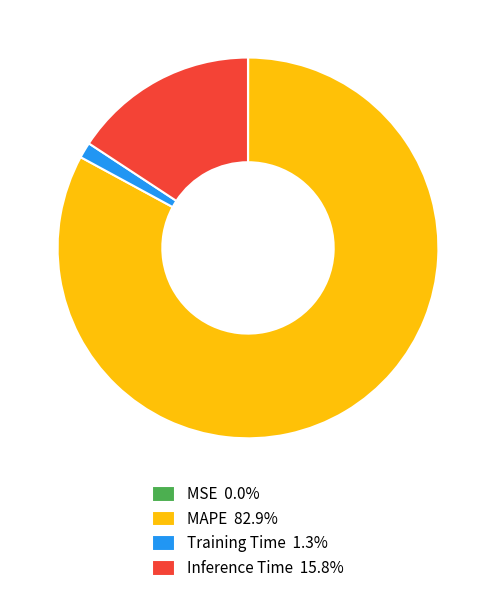

Is there a majority slice in this chart?

Yes